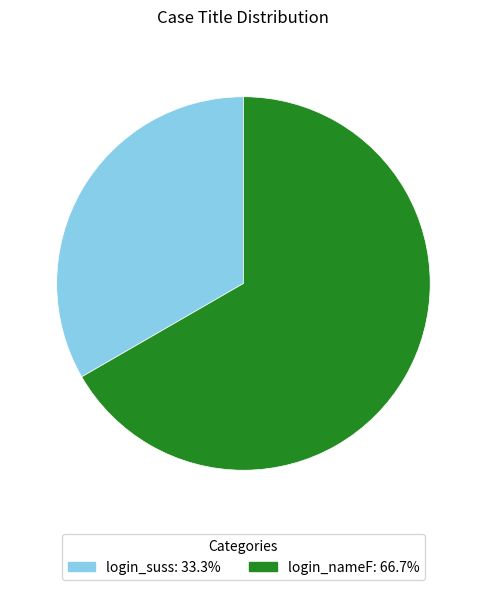

Which has a higher value, login_nameF or login_suss?

login_nameF